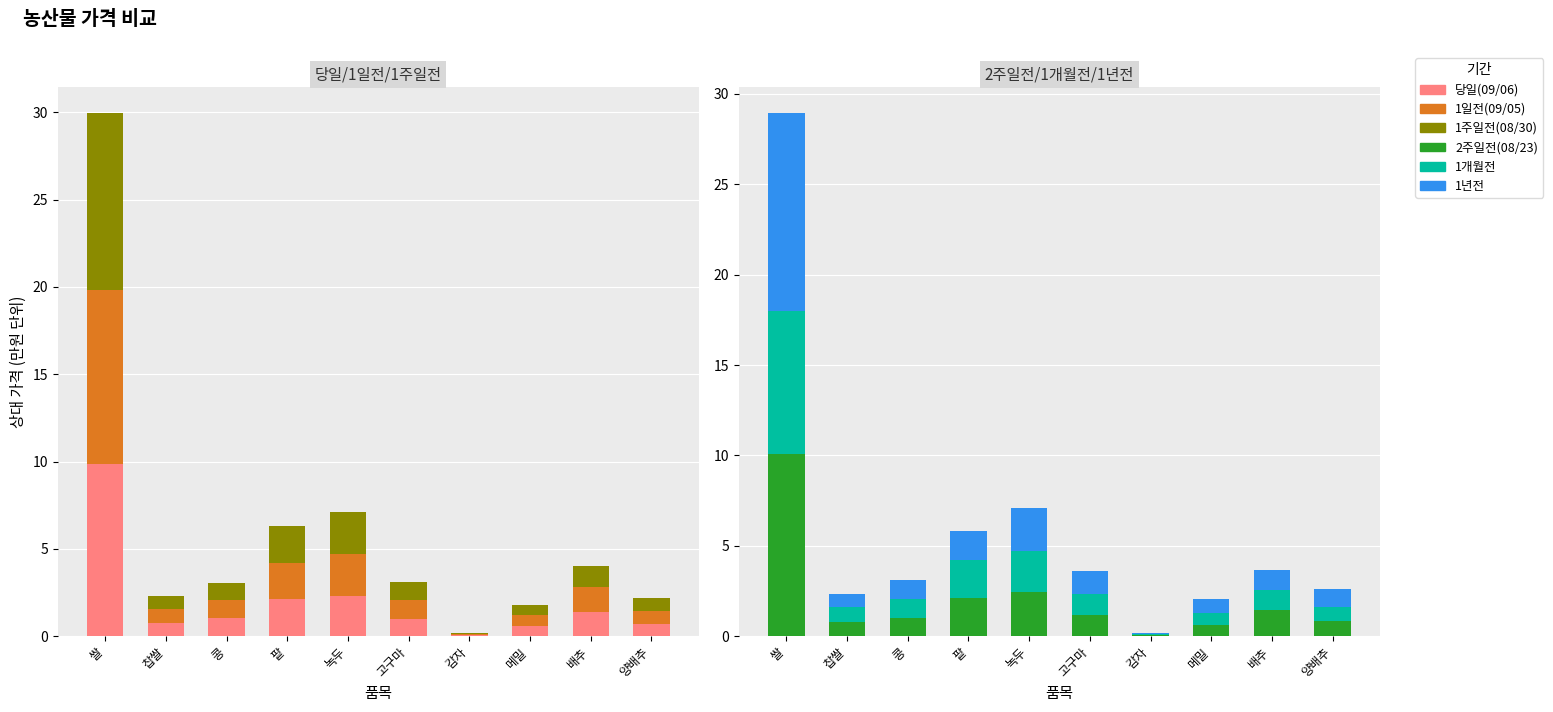

Which category has the highest value across all series?

쌀